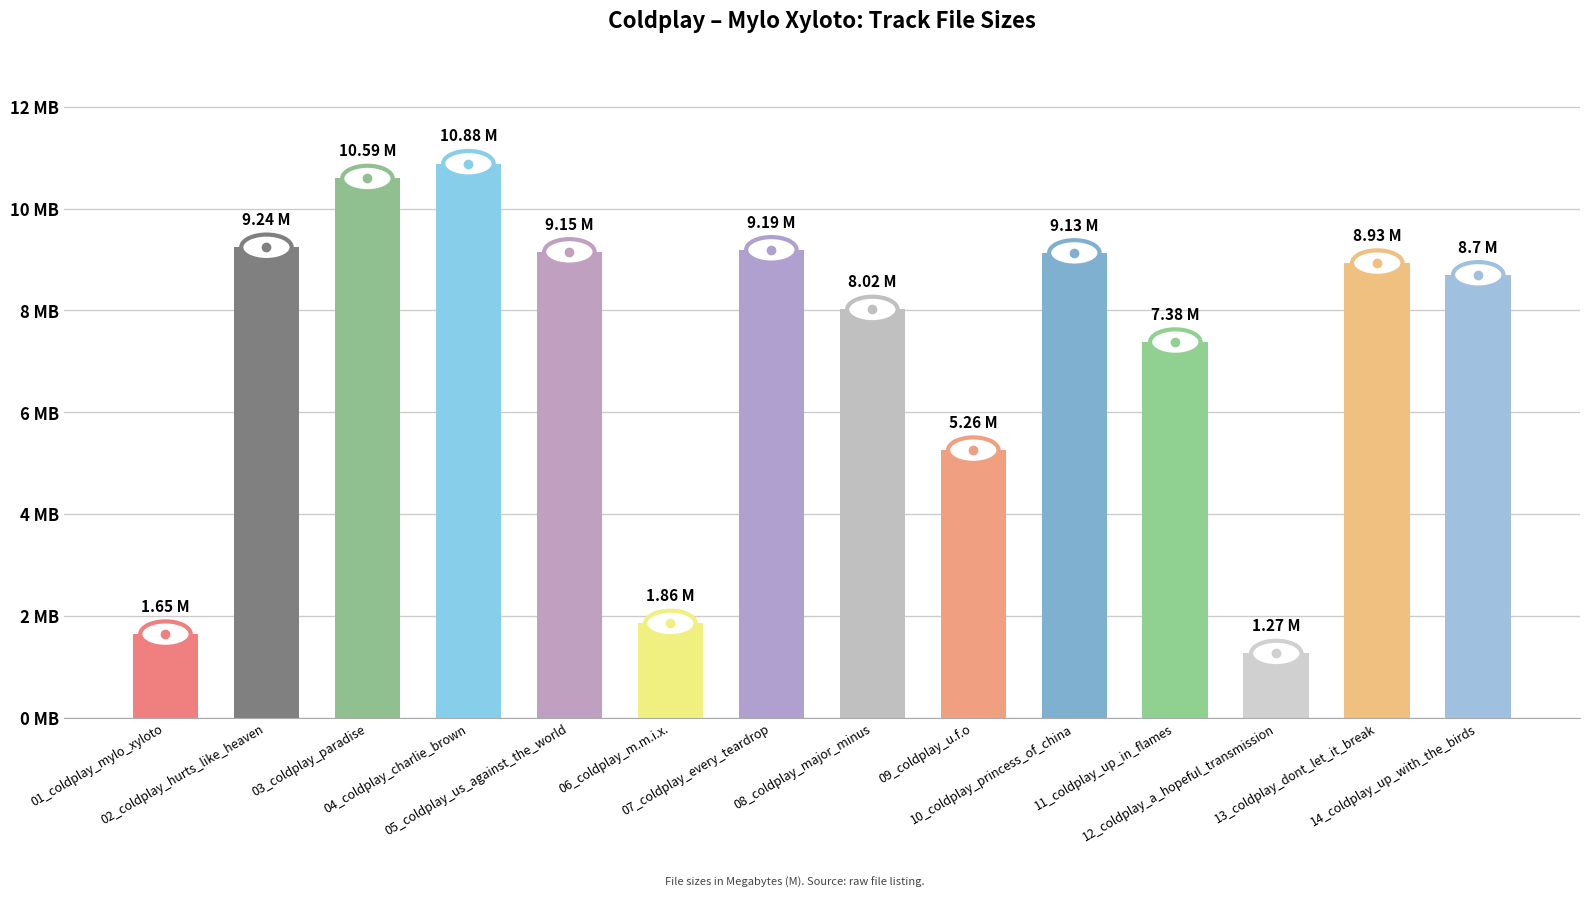

What position from the left is 02_coldplay_hurts_like_heaven?

2